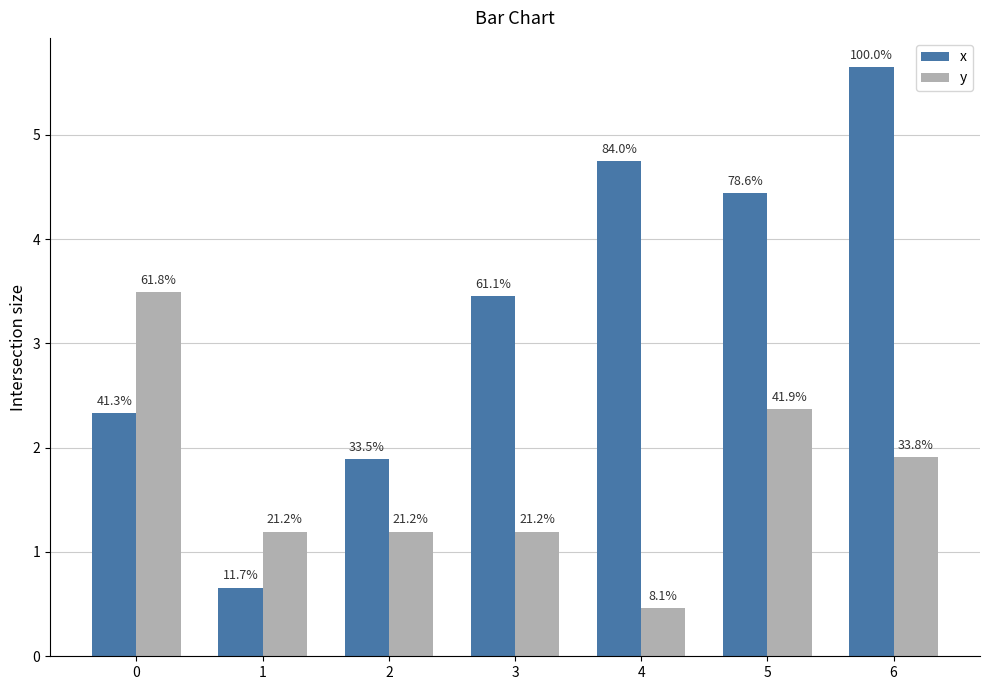

What is the average value of the y series?

1.7